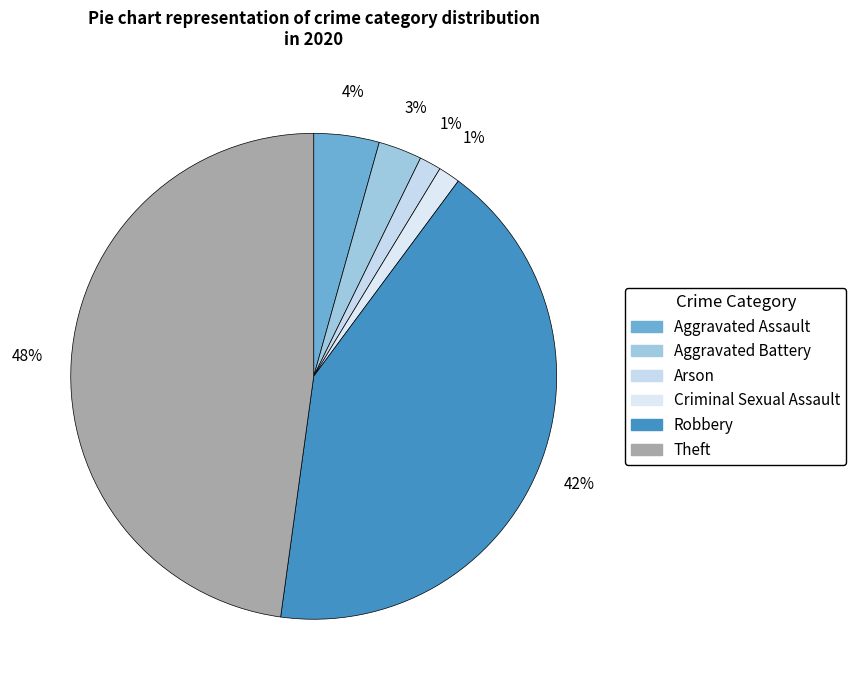

Which slice is the smallest?

Arson